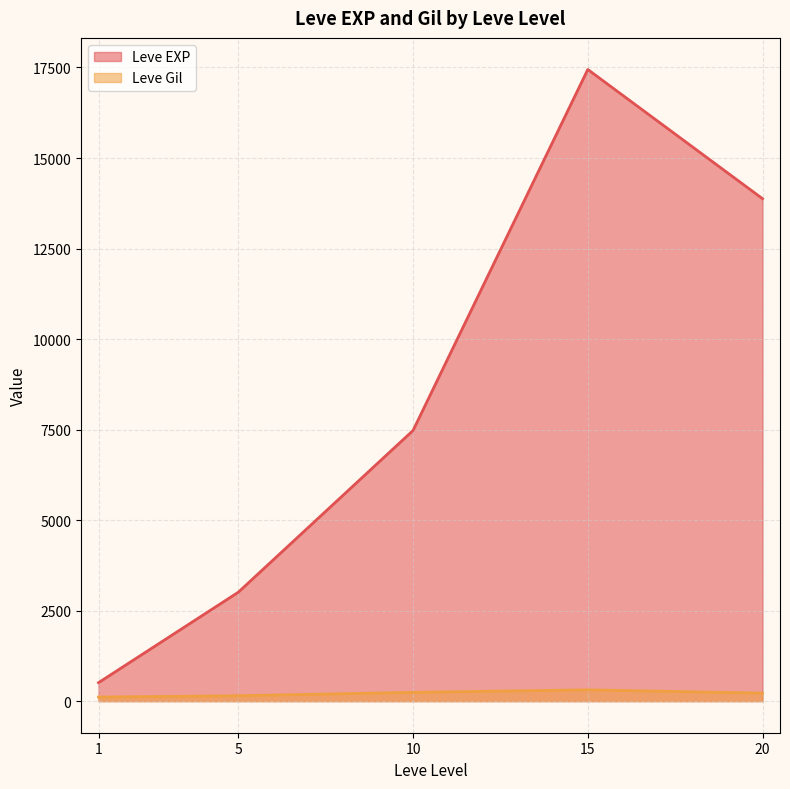

True or false: Leve EXP and Leve Gil intersect in this chart.

False